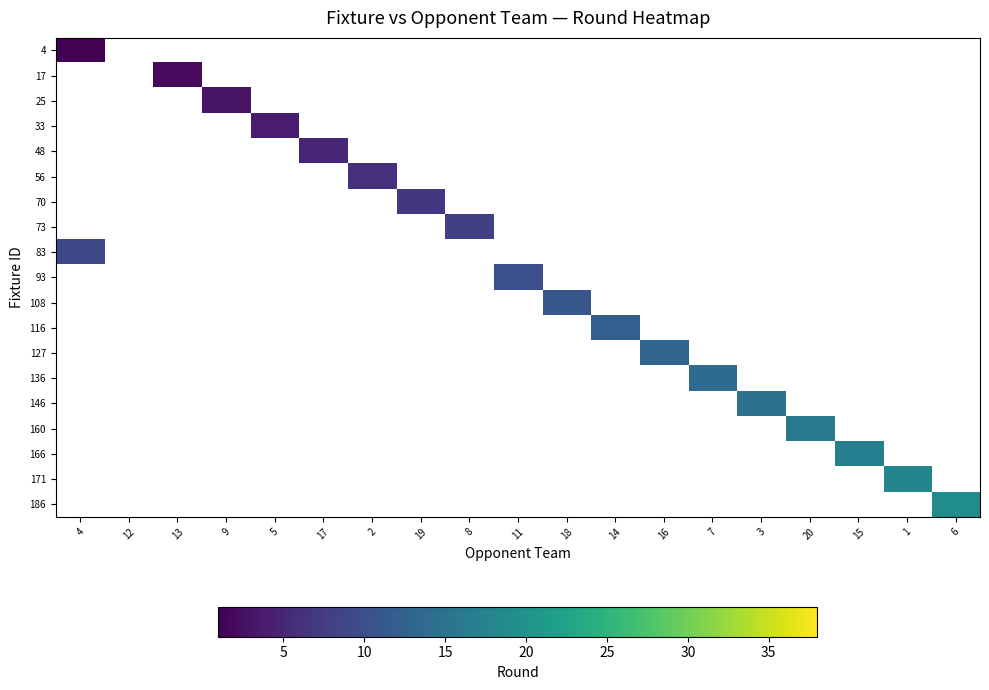

Reading right to left, list all the values displayed in this chart.

4: 6=0	1=0	15=0	20=0	3=0	7=0	16=0	14=0	18=0	11=0	8=0	19=0	2=0	17=0	5=0	9=0	13=0	12=0	4=1
17: 6=0	1=0	15=0	20=0	3=0	7=0	16=0	14=0	18=0	11=0	8=0	19=0	2=0	17=0	5=0	9=0	13=2	12=0	4=0
25: 6=0	1=0	15=0	20=0	3=0	7=0	16=0	14=0	18=0	11=0	8=0	19=0	2=0	17=0	5=0	9=3	13=0	12=0	4=0
33: 6=0	1=0	15=0	20=0	3=0	7=0	16=0	14=0	18=0	11=0	8=0	19=0	2=0	17=0	5=4	9=0	13=0	12=0	4=0
48: 6=0	1=0	15=0	20=0	3=0	7=0	16=0	14=0	18=0	11=0	8=0	19=0	2=0	17=5	5=0	9=0	13=0	12=0	4=0
56: 6=0	1=0	15=0	20=0	3=0	7=0	16=0	14=0	18=0	11=0	8=0	19=0	2=6	17=0	5=0	9=0	13=0	12=0	4=0
70: 6=0	1=0	15=0	20=0	3=0	7=0	16=0	14=0	18=0	11=0	8=0	19=7	2=0	17=0	5=0	9=0	13=0	12=0	4=0
73: 6=0	1=0	15=0	20=0	3=0	7=0	16=0	14=0	18=0	11=0	8=8	19=0	2=0	17=0	5=0	9=0	13=0	12=0	4=0
83: 6=0	1=0	15=0	20=0	3=0	7=0	16=0	14=0	18=0	11=0	8=0	19=0	2=0	17=0	5=0	9=0	13=0	12=0	4=9
93: 6=0	1=0	15=0	20=0	3=0	7=0	16=0	14=0	18=0	11=10	8=0	19=0	2=0	17=0	5=0	9=0	13=0	12=0	4=0
108: 6=0	1=0	15=0	20=0	3=0	7=0	16=0	14=0	18=11	11=0	8=0	19=0	2=0	17=0	5=0	9=0	13=0	12=0	4=0
116: 6=0	1=0	15=0	20=0	3=0	7=0	16=0	14=12	18=0	11=0	8=0	19=0	2=0	17=0	5=0	9=0	13=0	12=0	4=0
127: 6=0	1=0	15=0	20=0	3=0	7=0	16=13	14=0	18=0	11=0	8=0	19=0	2=0	17=0	5=0	9=0	13=0	12=0	4=0
136: 6=0	1=0	15=0	20=0	3=0	7=14	16=0	14=0	18=0	11=0	8=0	19=0	2=0	17=0	5=0	9=0	13=0	12=0	4=0
146: 6=0	1=0	15=0	20=0	3=15	7=0	16=0	14=0	18=0	11=0	8=0	19=0	2=0	17=0	5=0	9=0	13=0	12=0	4=0
160: 6=0	1=0	15=0	20=16	3=0	7=0	16=0	14=0	18=0	11=0	8=0	19=0	2=0	17=0	5=0	9=0	13=0	12=0	4=0
166: 6=0	1=0	15=17	20=0	3=0	7=0	16=0	14=0	18=0	11=0	8=0	19=0	2=0	17=0	5=0	9=0	13=0	12=0	4=0
171: 6=0	1=18	15=0	20=0	3=0	7=0	16=0	14=0	18=0	11=0	8=0	19=0	2=0	17=0	5=0	9=0	13=0	12=0	4=0
186: 6=19	1=0	15=0	20=0	3=0	7=0	16=0	14=0	18=0	11=0	8=0	19=0	2=0	17=0	5=0	9=0	13=0	12=0	4=0